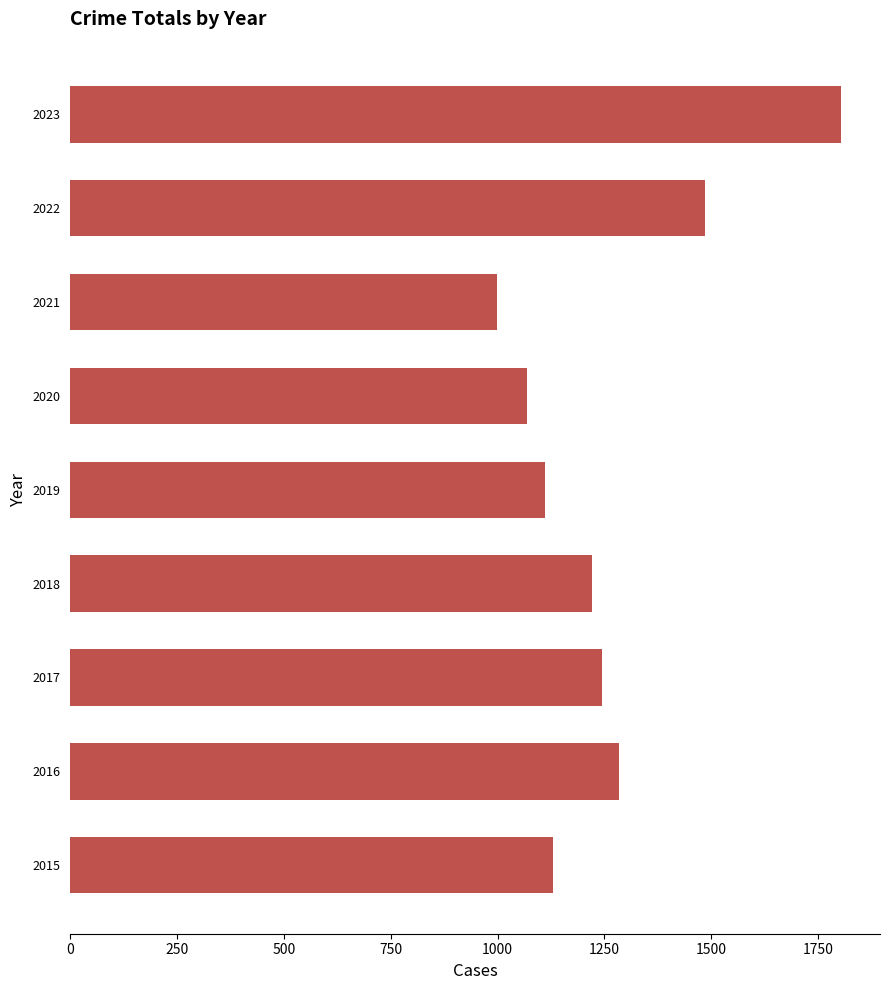

At which label is the value closest to 1401?

2022